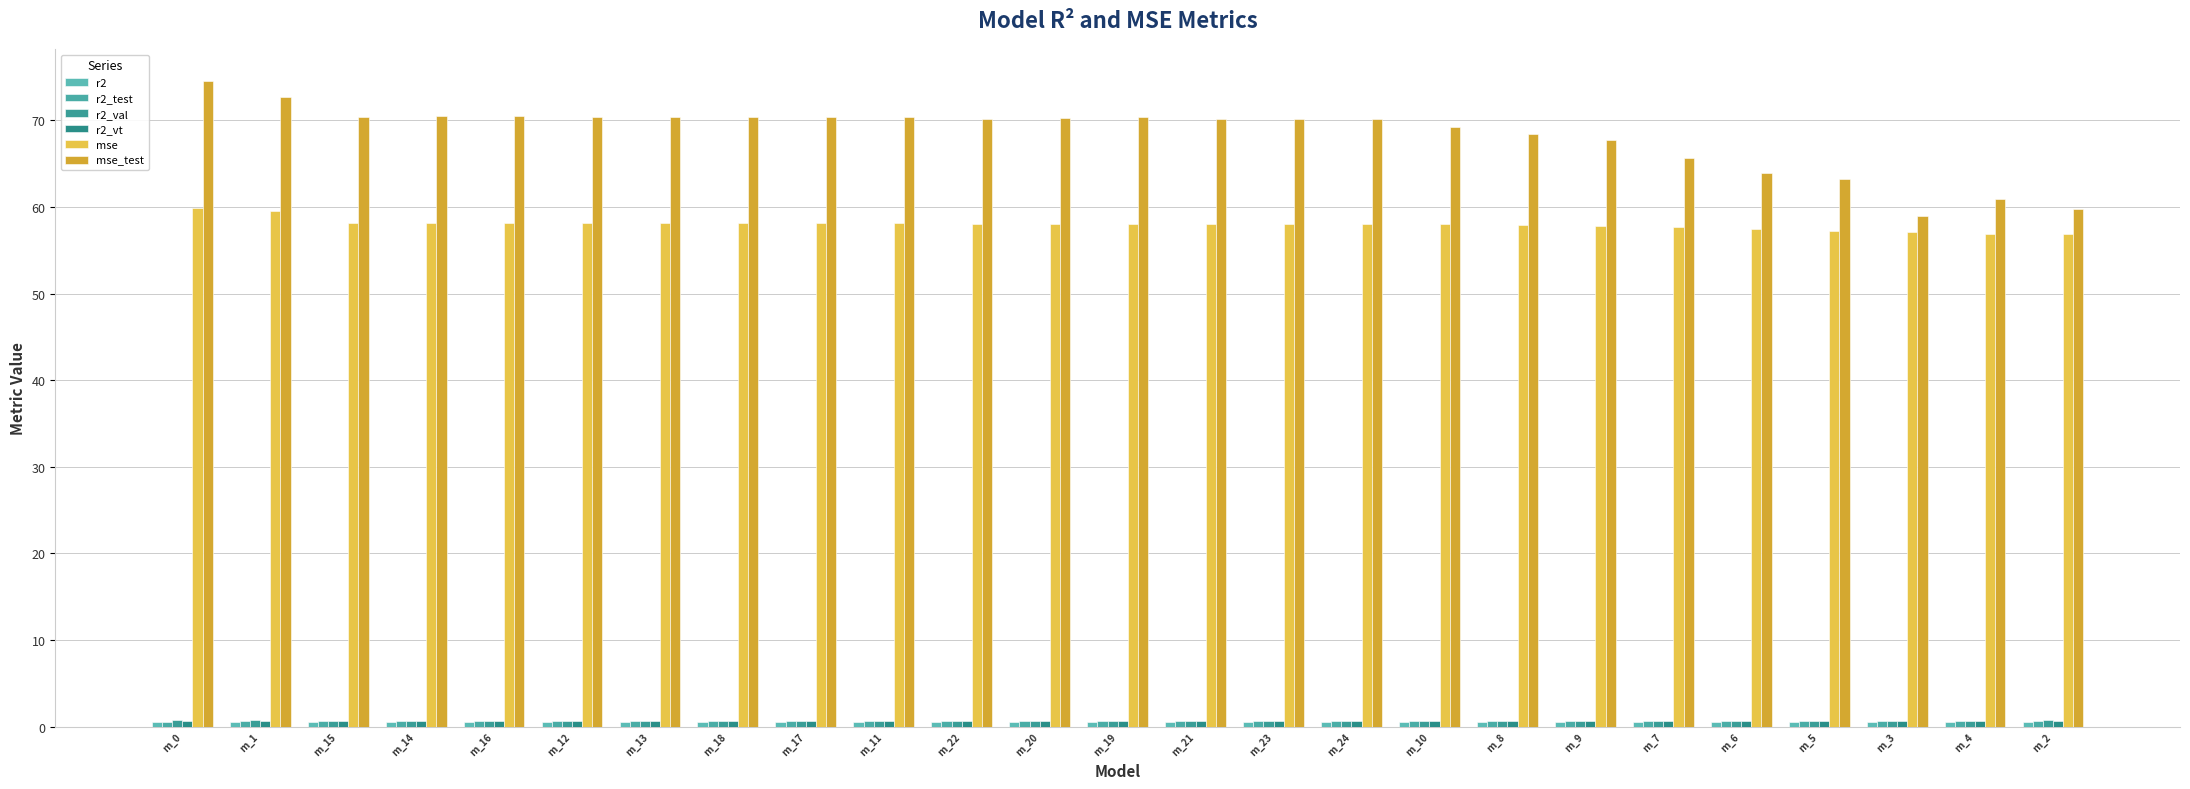

How many bars are there in each group?

6